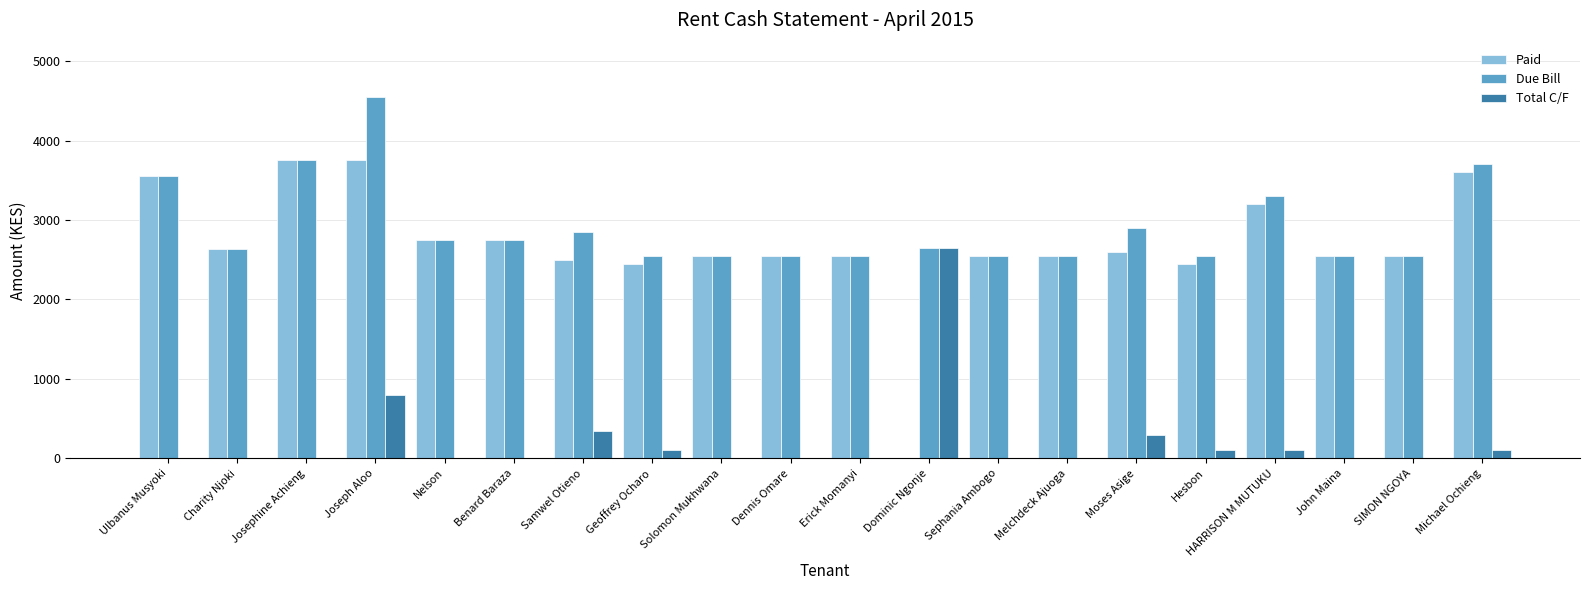

Read the Paid value at SIMON NGOYA.

2550